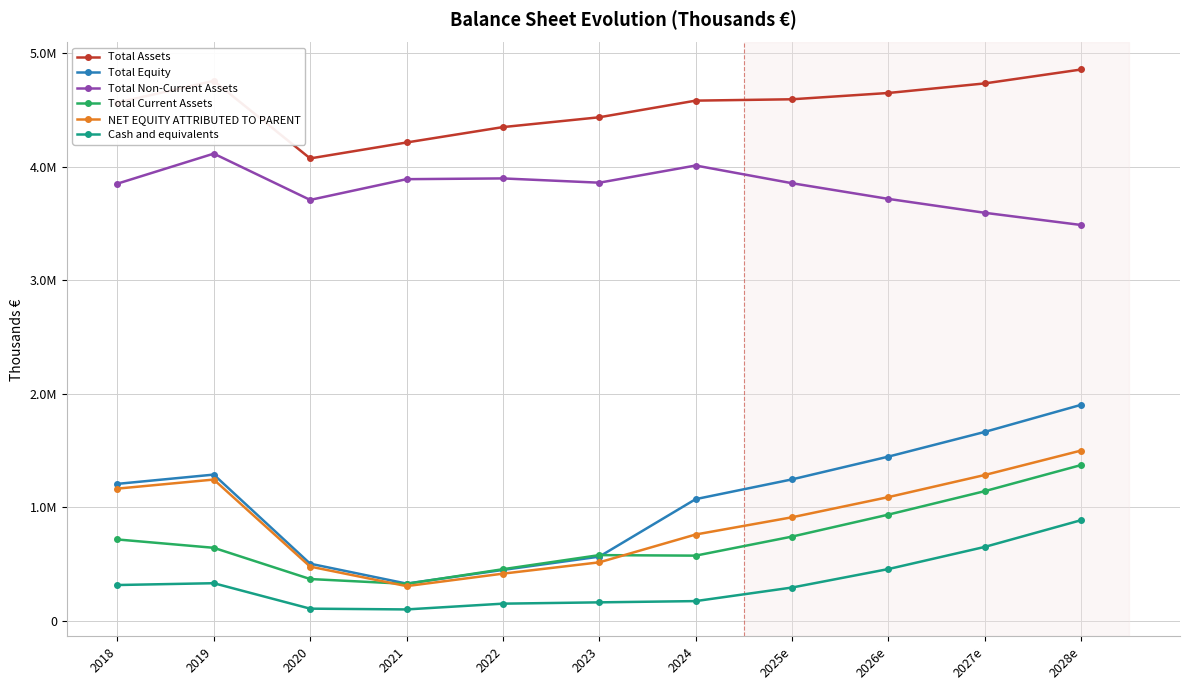

Is this an area chart (filled region under the line)?

No